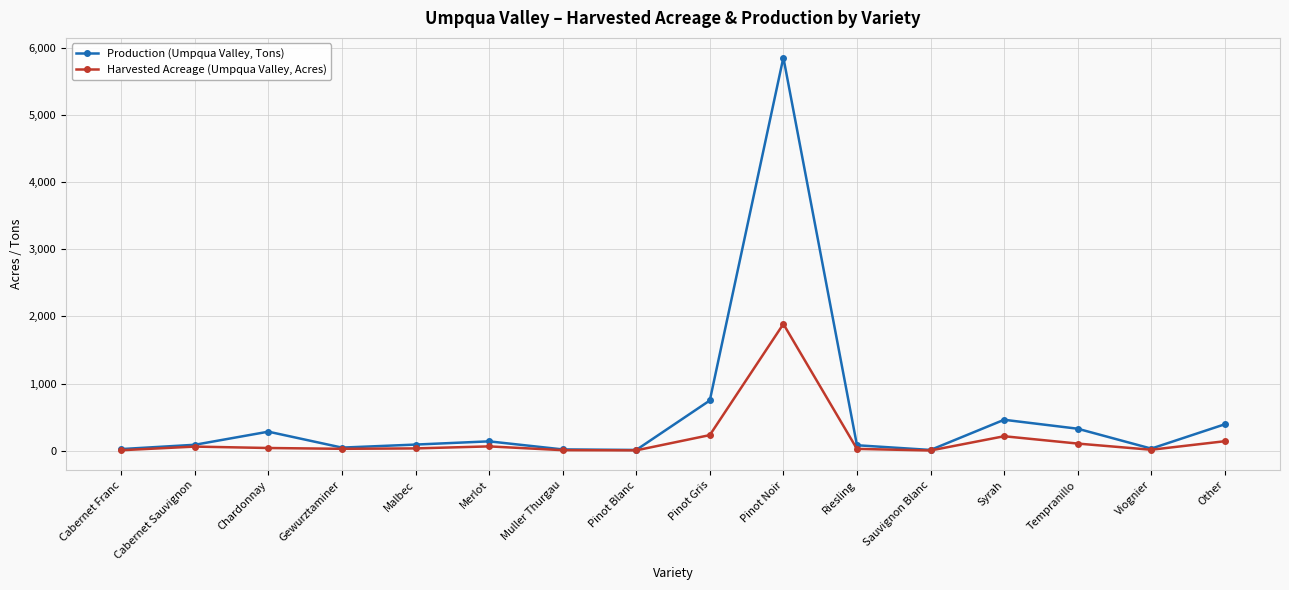

Which series has the largest total across all categories?

Production (Umpqua Valley, Tons)